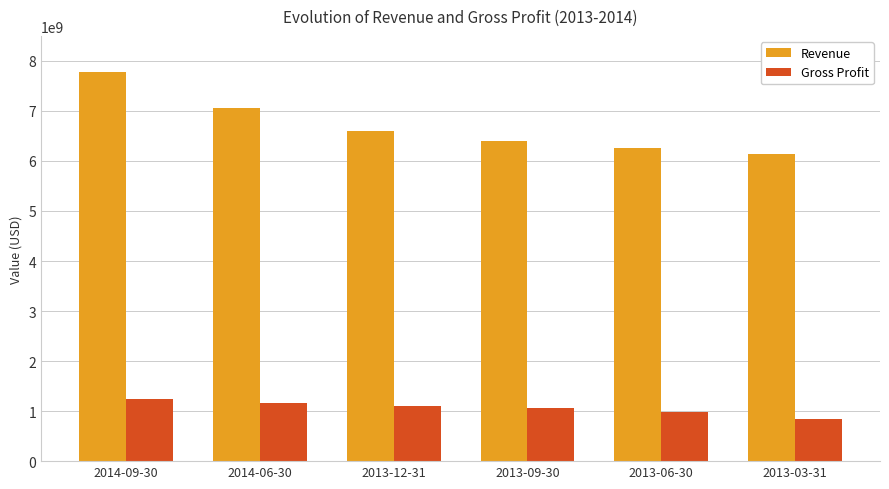

What are all the series names shown in the legend?

Revenue, Gross Profit